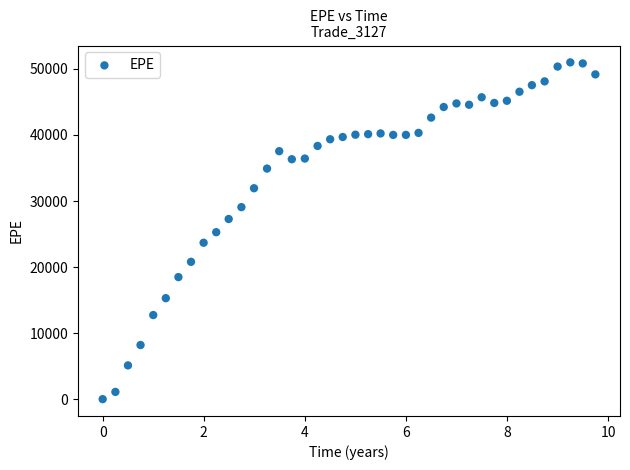

What is the range of Y values (max minus min)?

50994.2